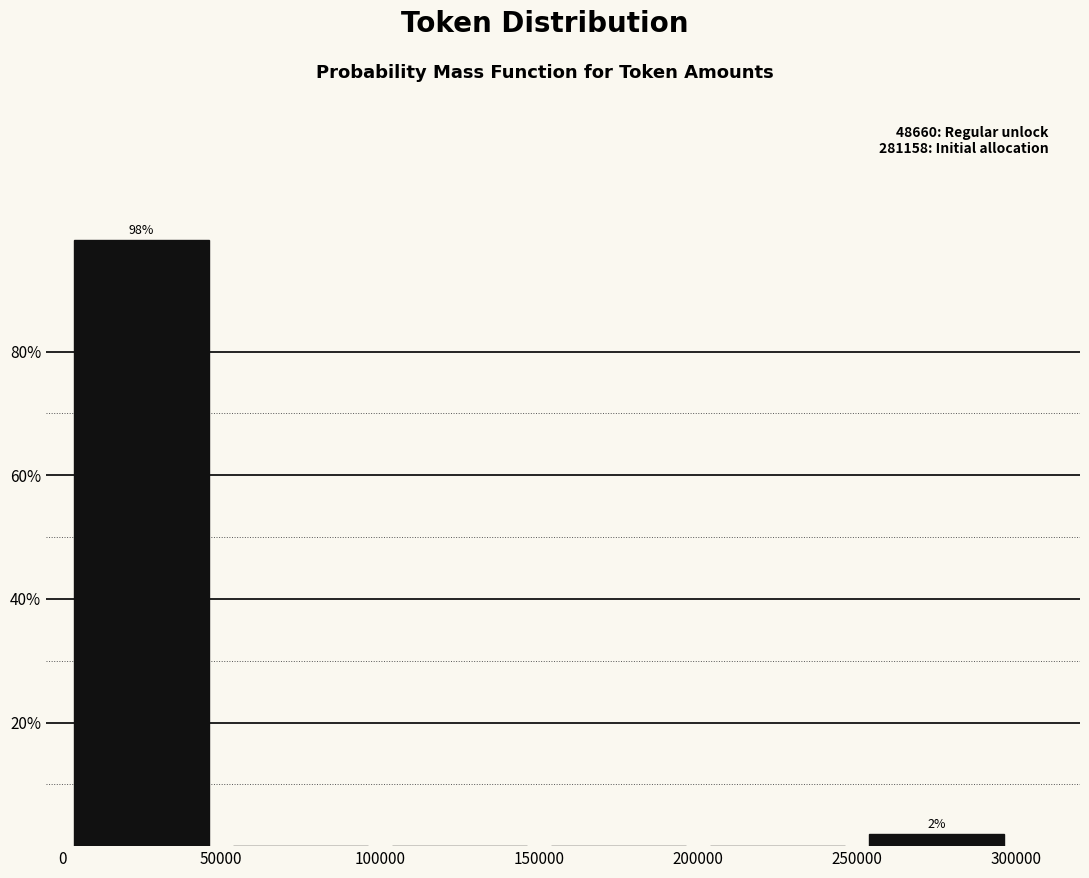

Over which range of the x-axis is the bar tallest?

0 to 50000